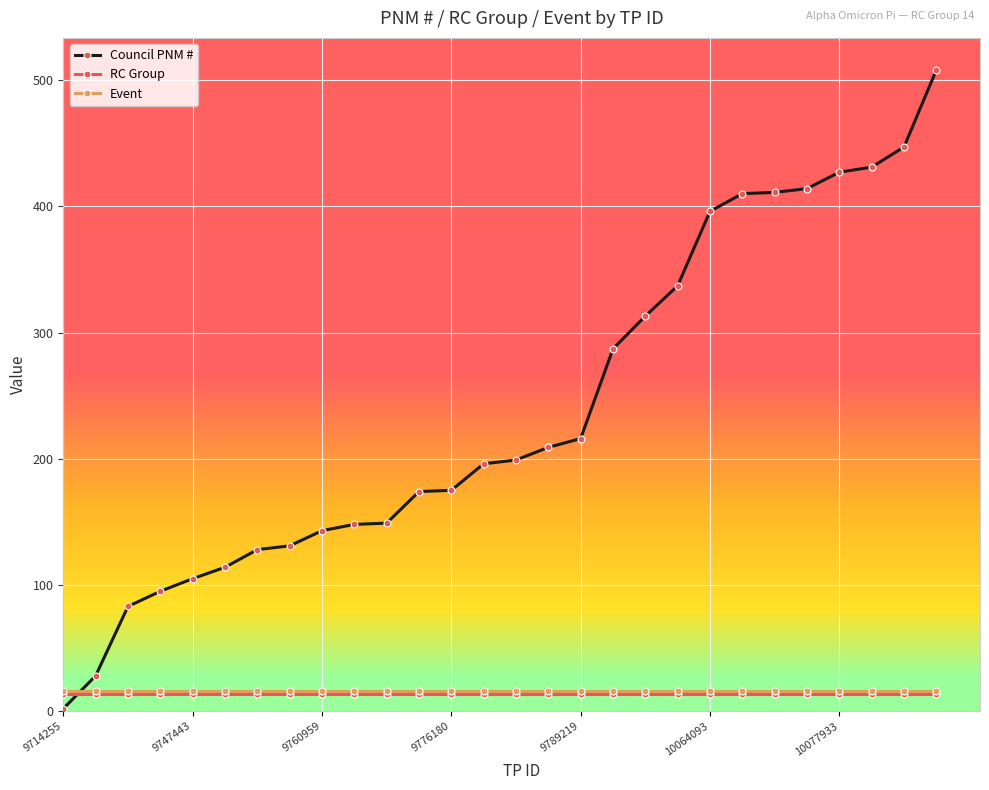

Which series has the widest spread of values?

Council PNM #